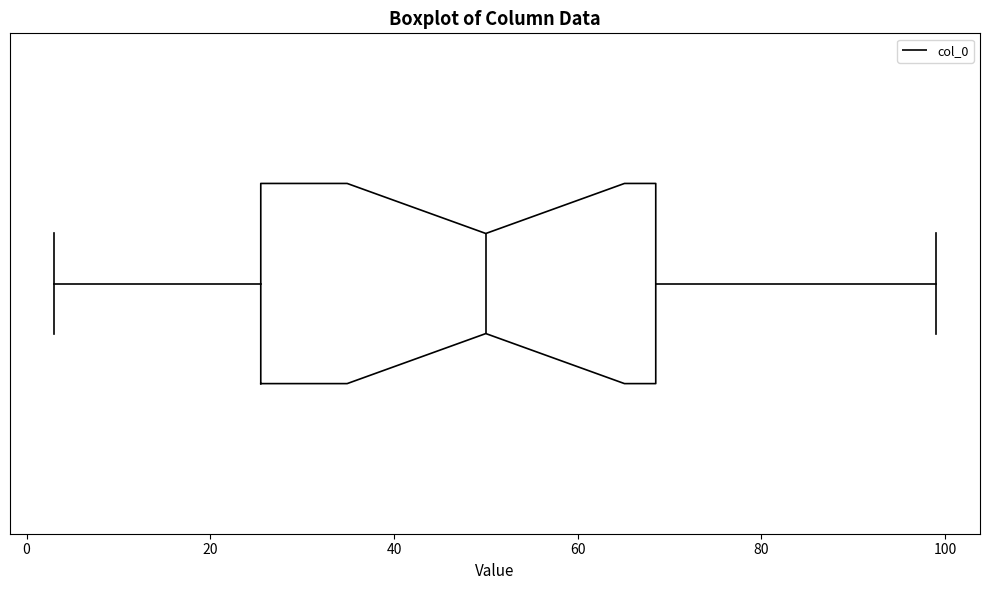

Where is the right edge of the box on the x-axis? The values are not printed on the chart, so give them approximately, as read against the axis.

68